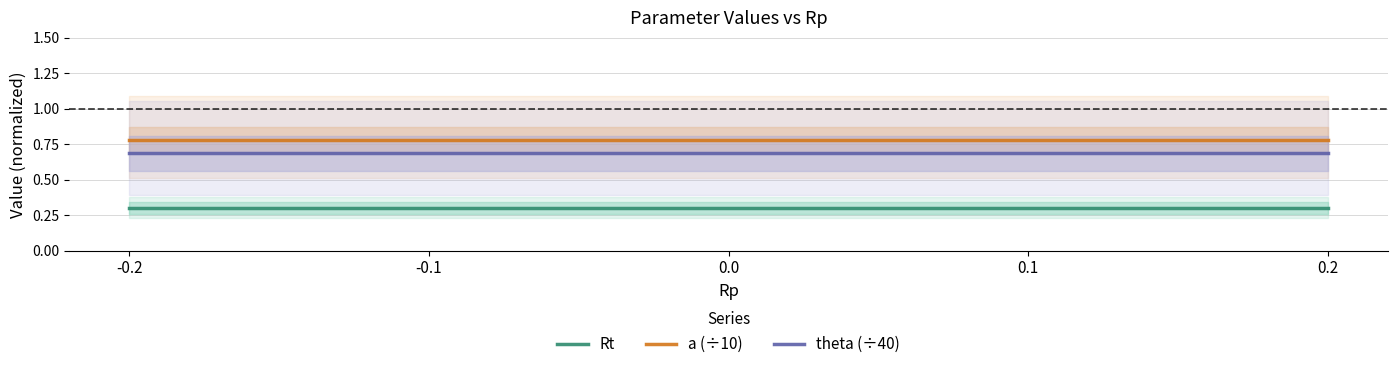

True or false: a (÷10) and Rt cross at least once.

False